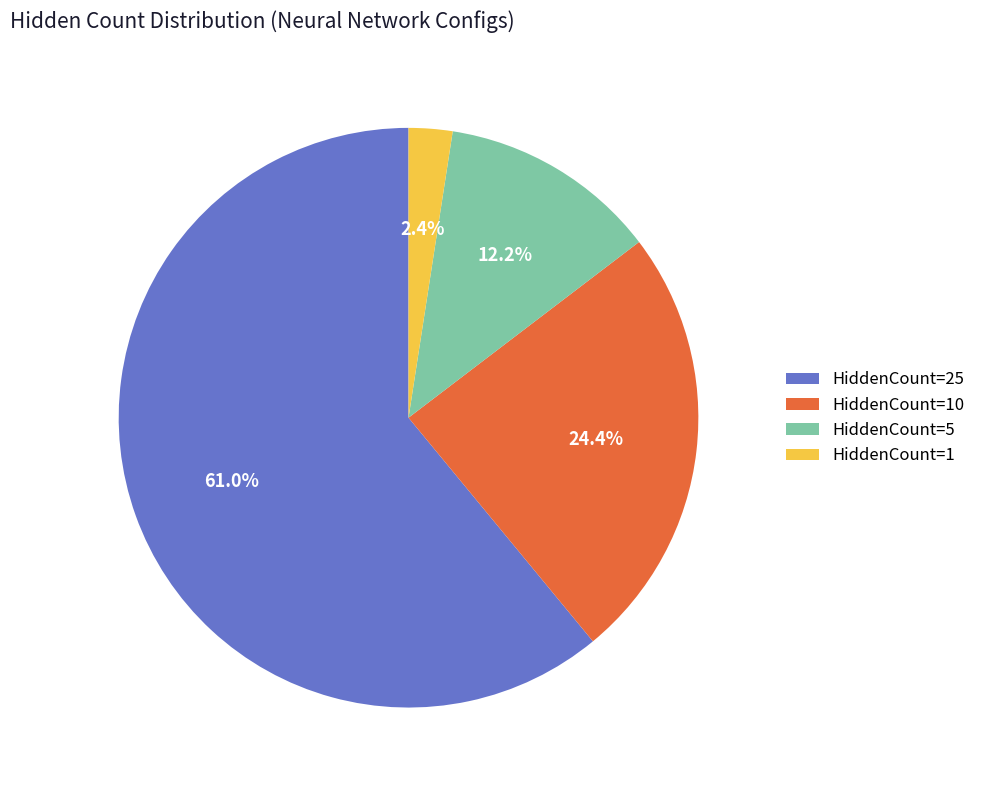

To the nearest percent, what percentage of the pie is HiddenCount=25?

61%